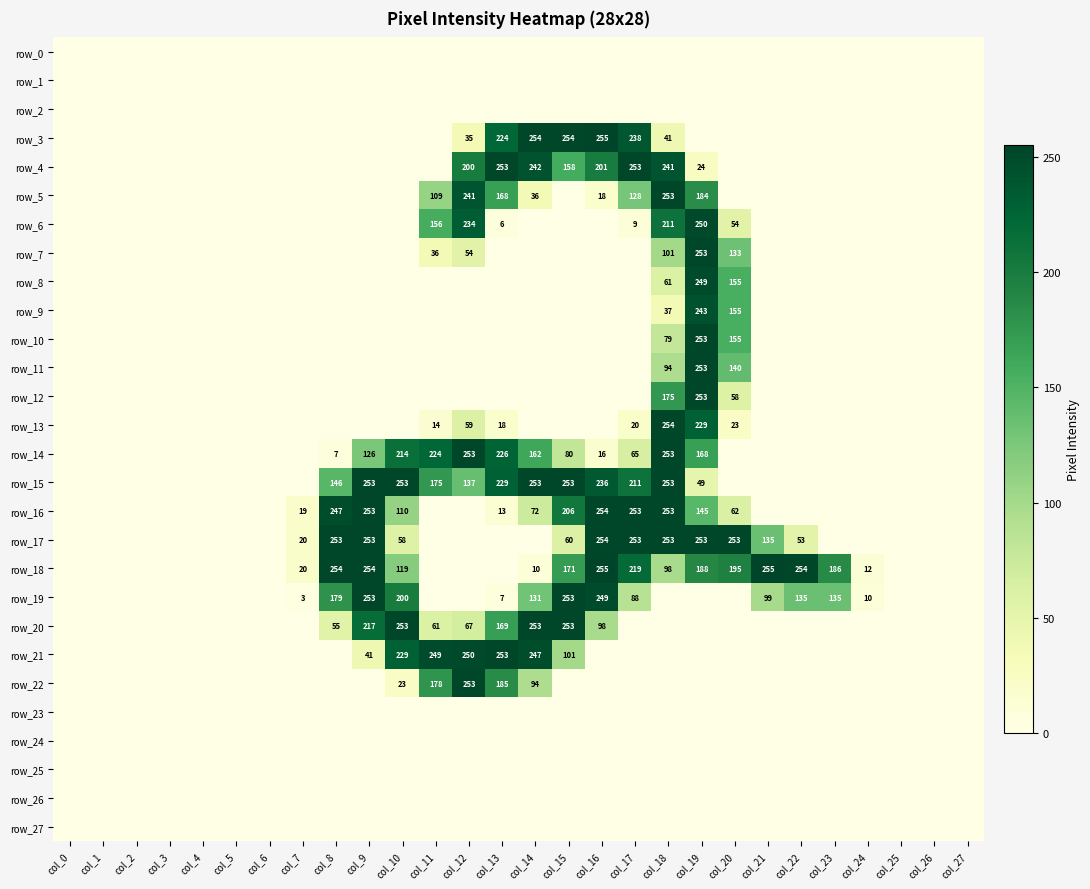

What is the maximum value shown in the chart?

255